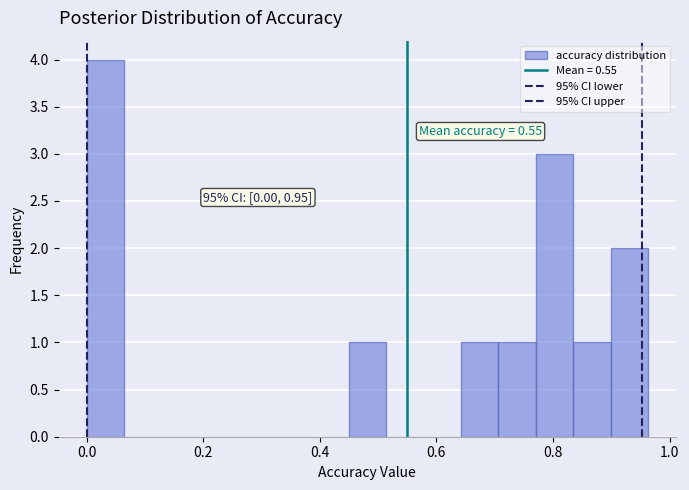

Around what value on the x-axis is the tallest bar? Give the approximate position of its centre, as read against the axis.

0.04